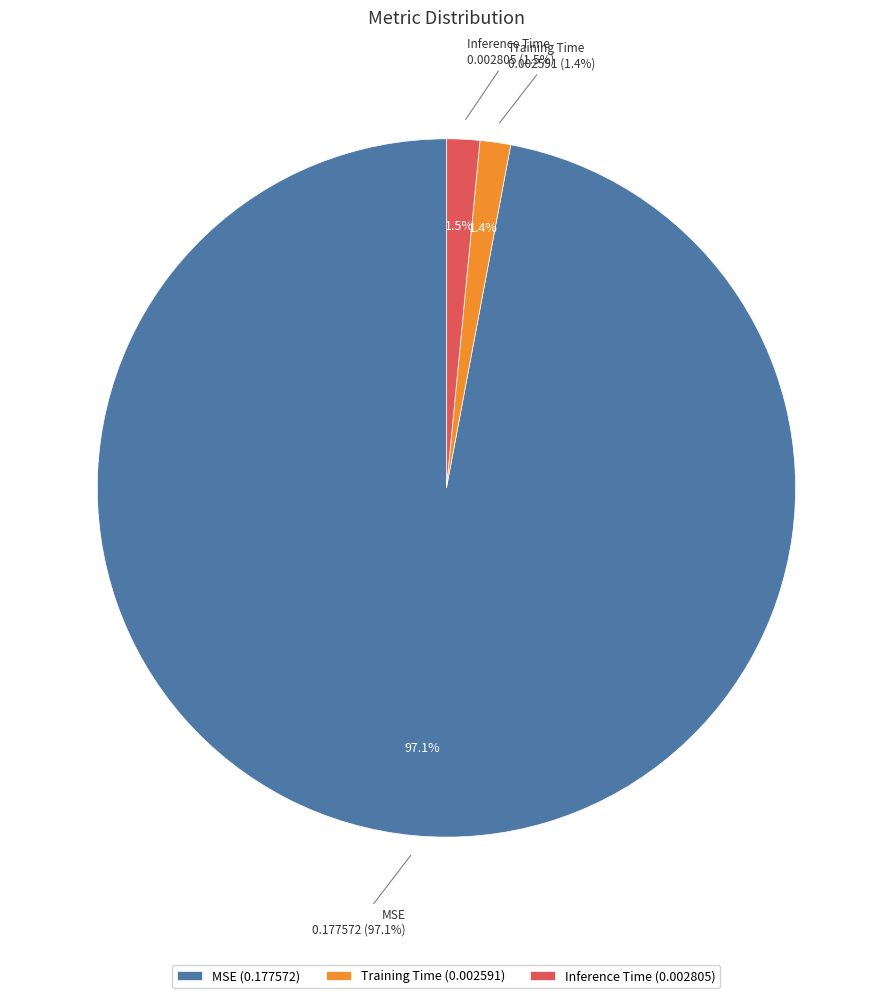

To the nearest percent, what percentage of the pie is Inference Time?

2%